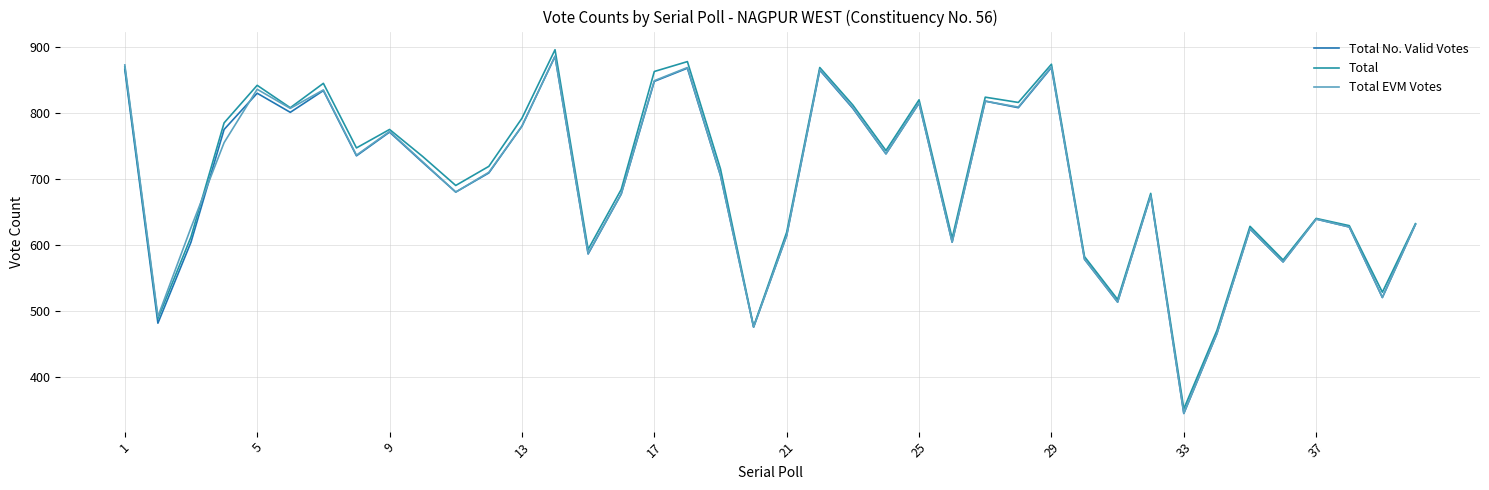

What is the sum of all Total EVM Votes values?

27807